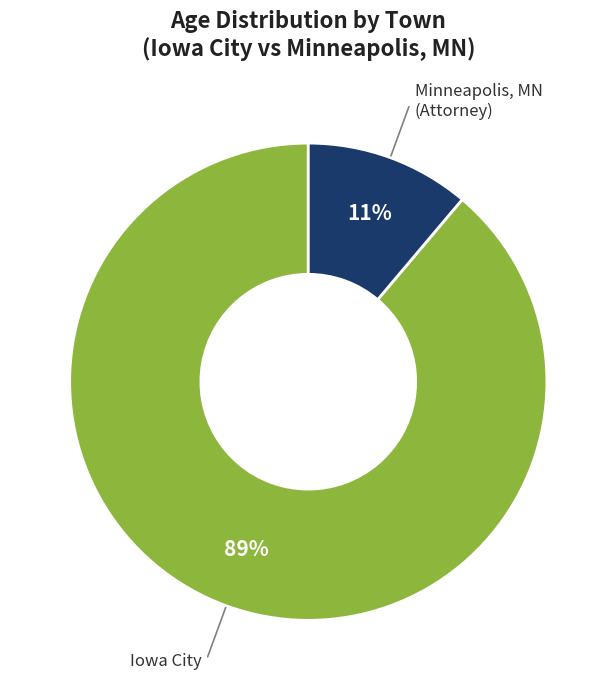

Is there a majority slice in this chart?

Yes